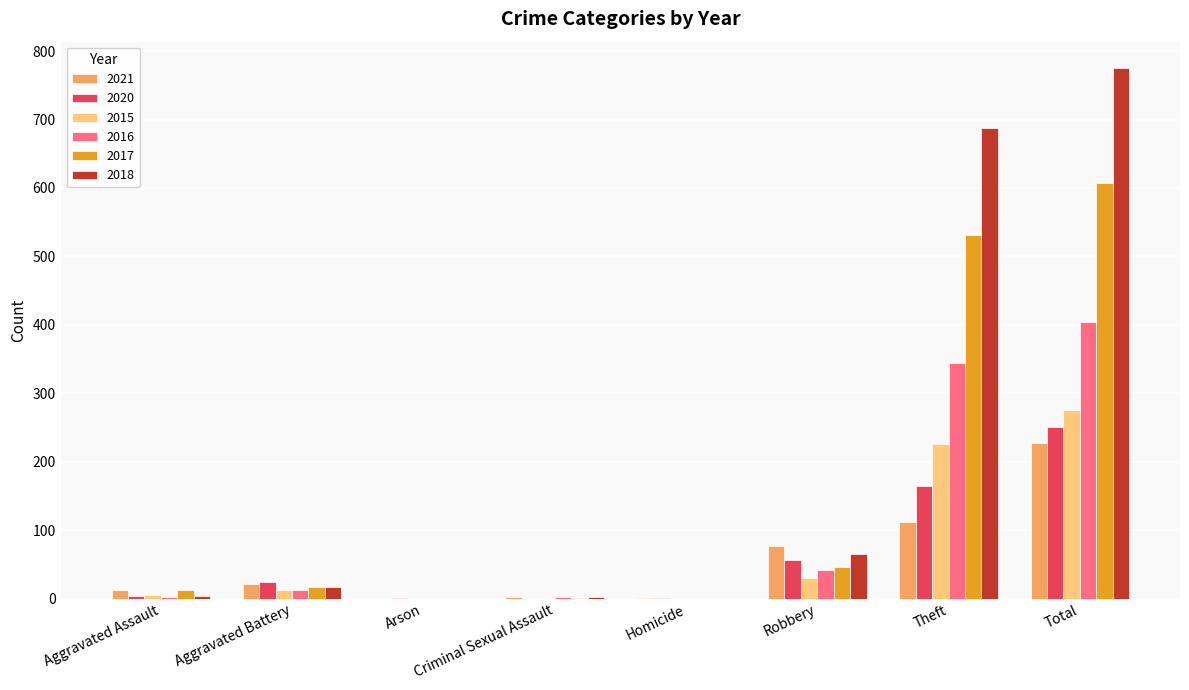

Read the 2015 value at Robbery.

30